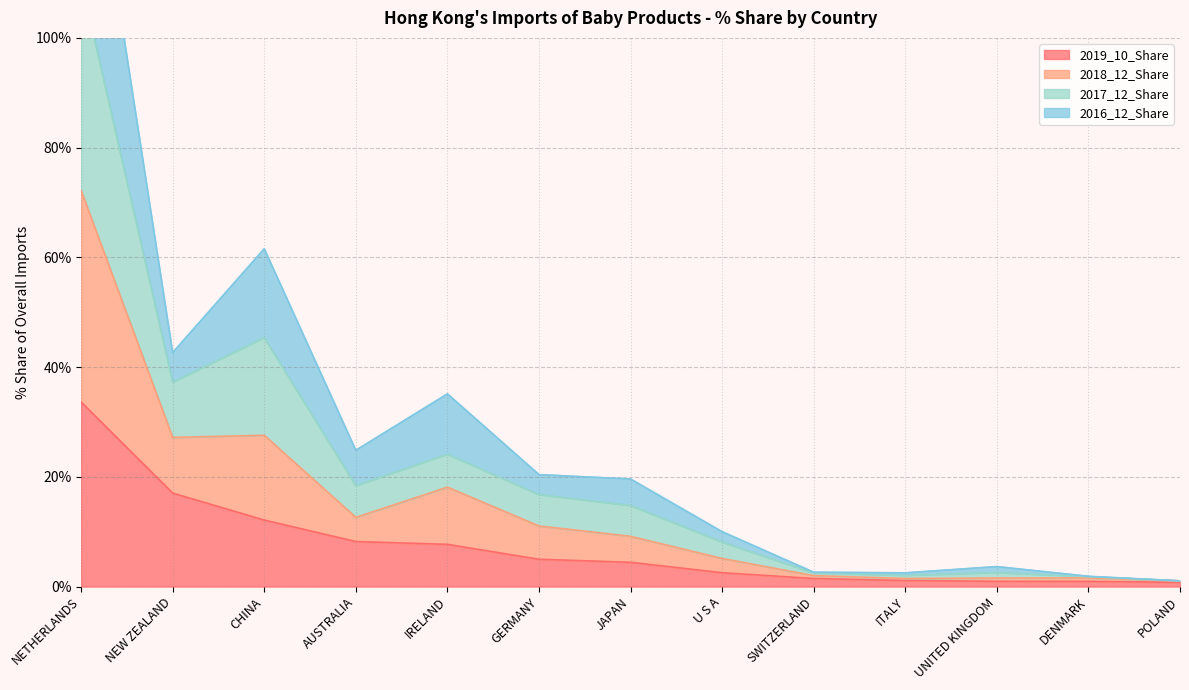

True or false: 2017_12_Share and 2018_12_Share intersect in this chart.

False